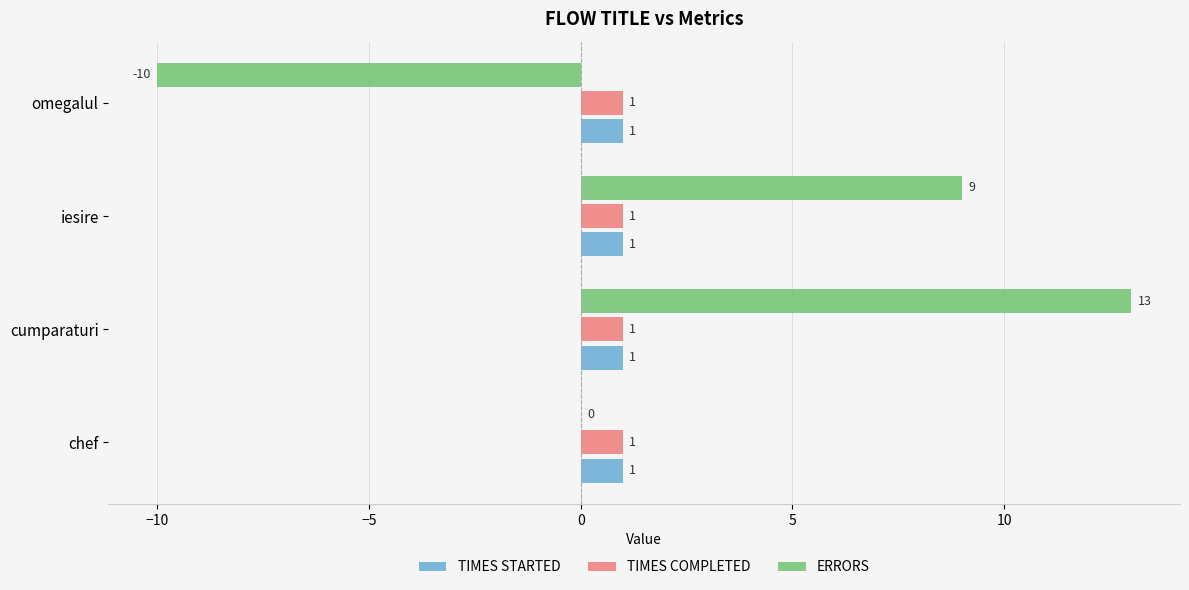

The value of TIMES STARTED at iesire is 1. True or false?

True